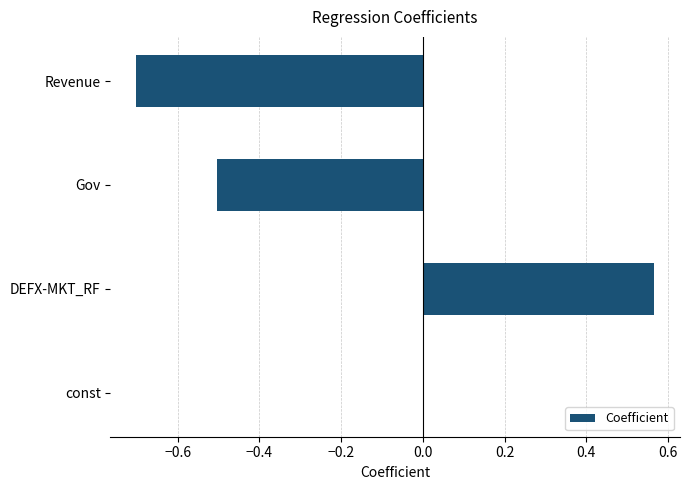

The value at Revenue is -0.7. True or false?

True